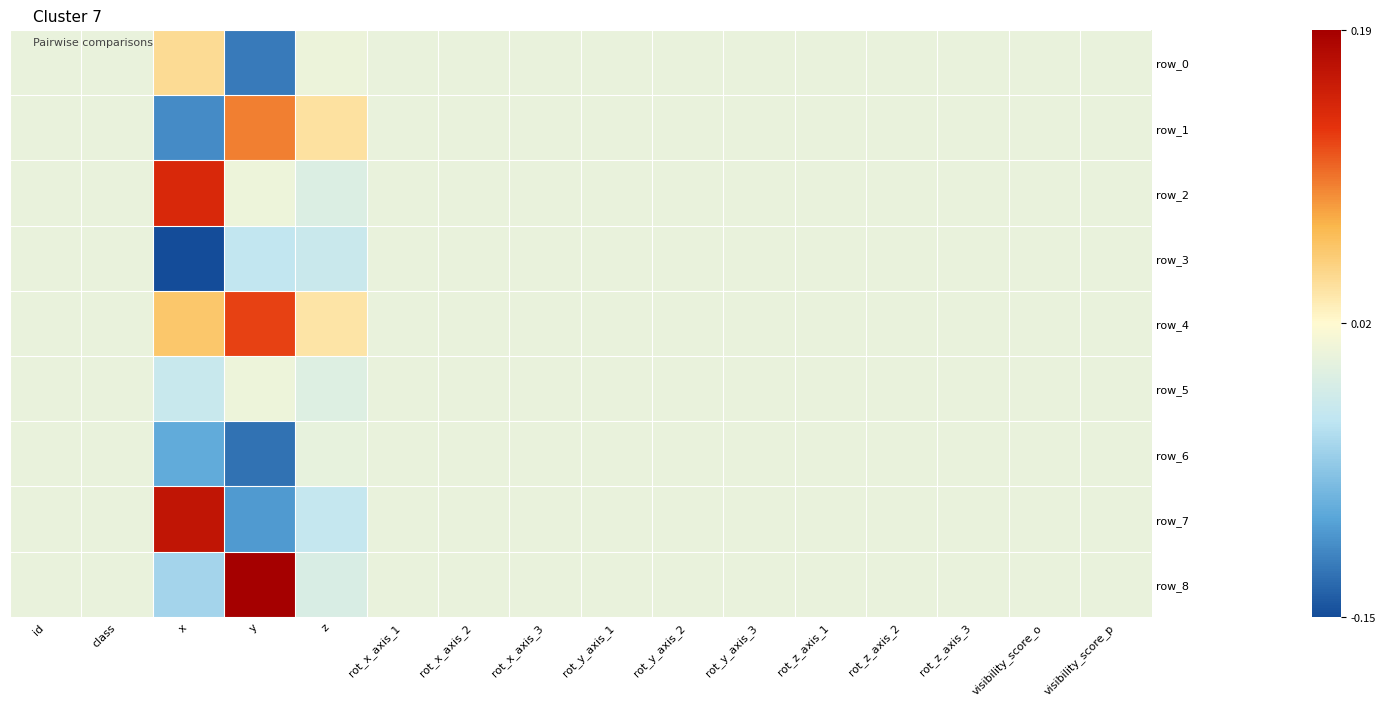

Is it true that row_6 equals 0.1 at rot_z_axis_3?

False